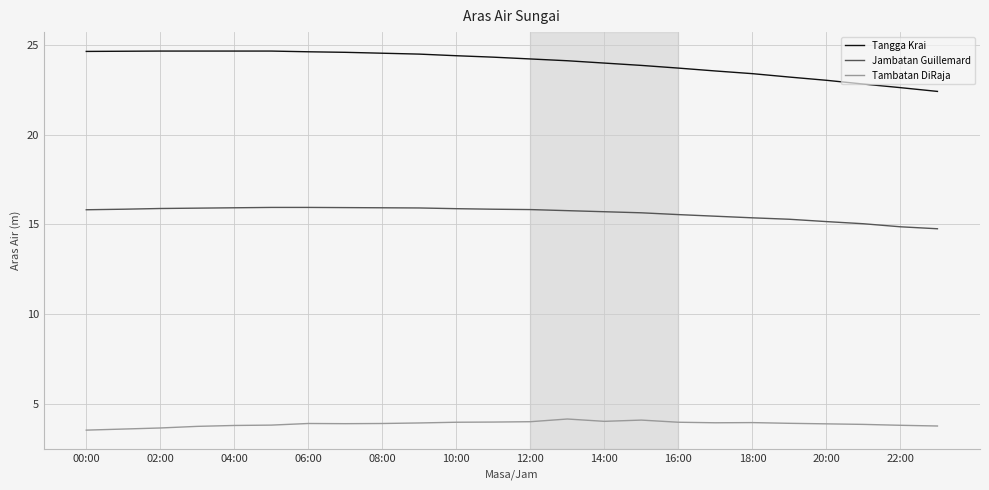

What is the greatest value displayed?

24.7